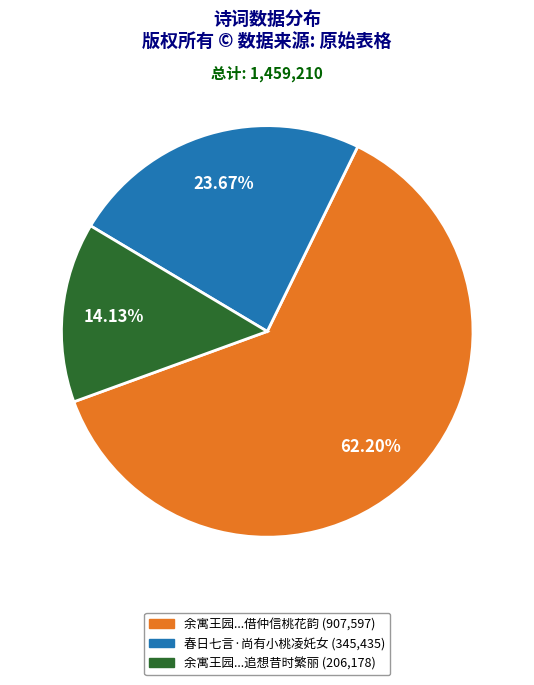

Is there any slice that represents more than half of the pie?

Yes